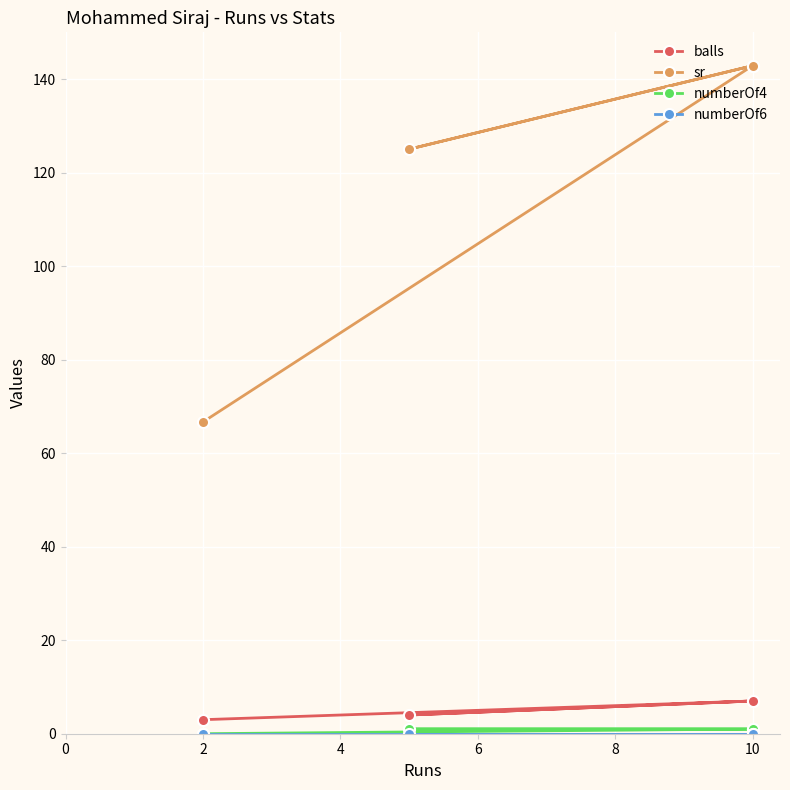

Which series has the widest spread of values?

sr